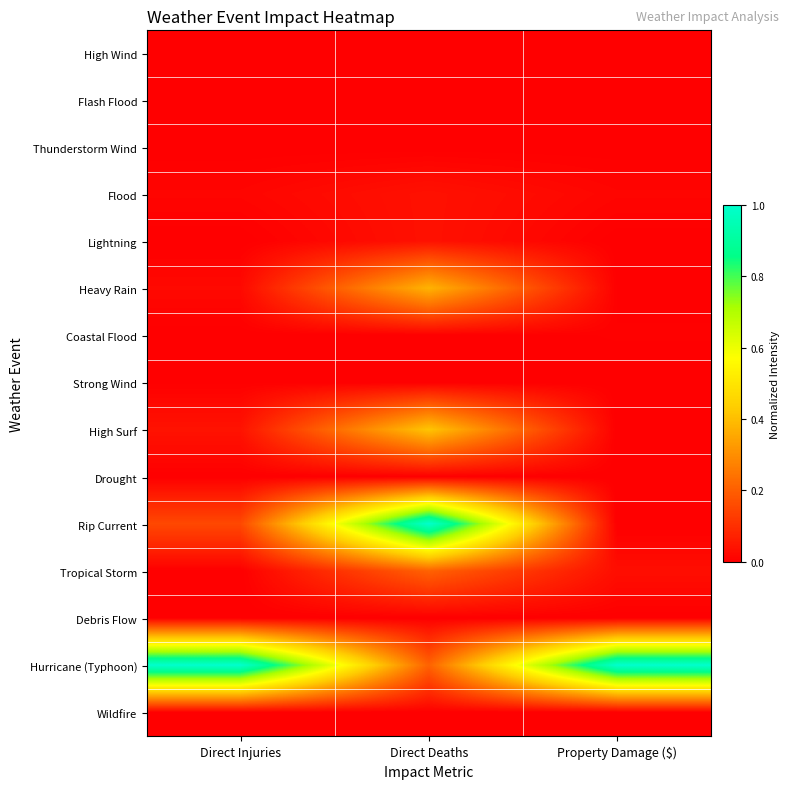

Reading right to left, transcribe all the data shown in this chart.

High Wind: Property Damage ($)=0.0	Direct Deaths=0.0	Direct Injuries=0.0
Flash Flood: Property Damage ($)=0.0	Direct Deaths=0.0	Direct Injuries=0.0
Thunderstorm Wind: Property Damage ($)=0.0	Direct Deaths=0.0	Direct Injuries=0.0
Flood: Property Damage ($)=0.0	Direct Deaths=0.0	Direct Injuries=0.0
Lightning: Property Damage ($)=0.0	Direct Deaths=0.0	Direct Injuries=0.0
Heavy Rain: Property Damage ($)=0.0	Direct Deaths=0.4	Direct Injuries=0.0
Coastal Flood: Property Damage ($)=0.0	Direct Deaths=0.0	Direct Injuries=0.0
Strong Wind: Property Damage ($)=0.0	Direct Deaths=0.0	Direct Injuries=0.0
High Surf: Property Damage ($)=0.0	Direct Deaths=0.4	Direct Injuries=0.0
Drought: Property Damage ($)=0.0	Direct Deaths=0.0	Direct Injuries=0.0
Rip Current: Property Damage ($)=0.0	Direct Deaths=1.0	Direct Injuries=0.2
Tropical Storm: Property Damage ($)=0.0	Direct Deaths=0.2	Direct Injuries=0.0
Debris Flow: Property Damage ($)=0.0	Direct Deaths=0.0	Direct Injuries=0.0
Hurricane (Typhoon): Property Damage ($)=1.0	Direct Deaths=0.2	Direct Injuries=1.0
Wildfire: Property Damage ($)=0.0	Direct Deaths=0.0	Direct Injuries=0.0